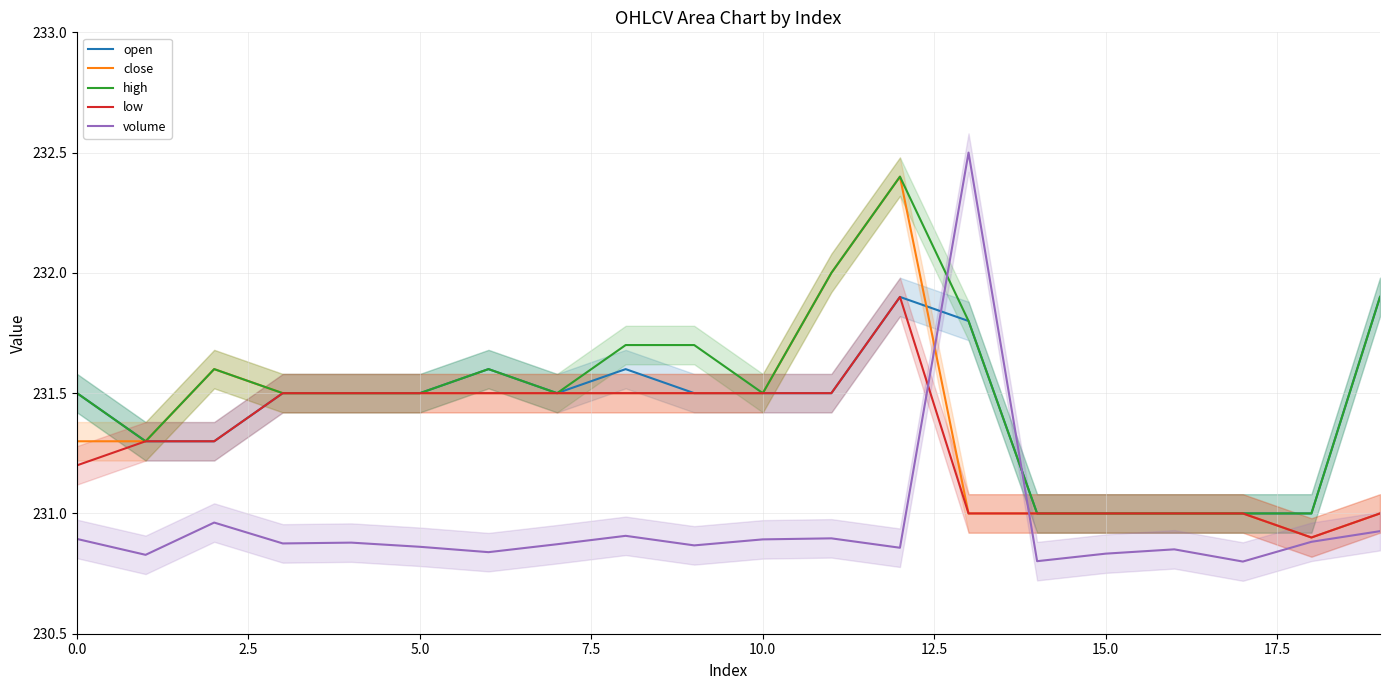

Is the value of close at 16 greater than the value of high at 15?

No